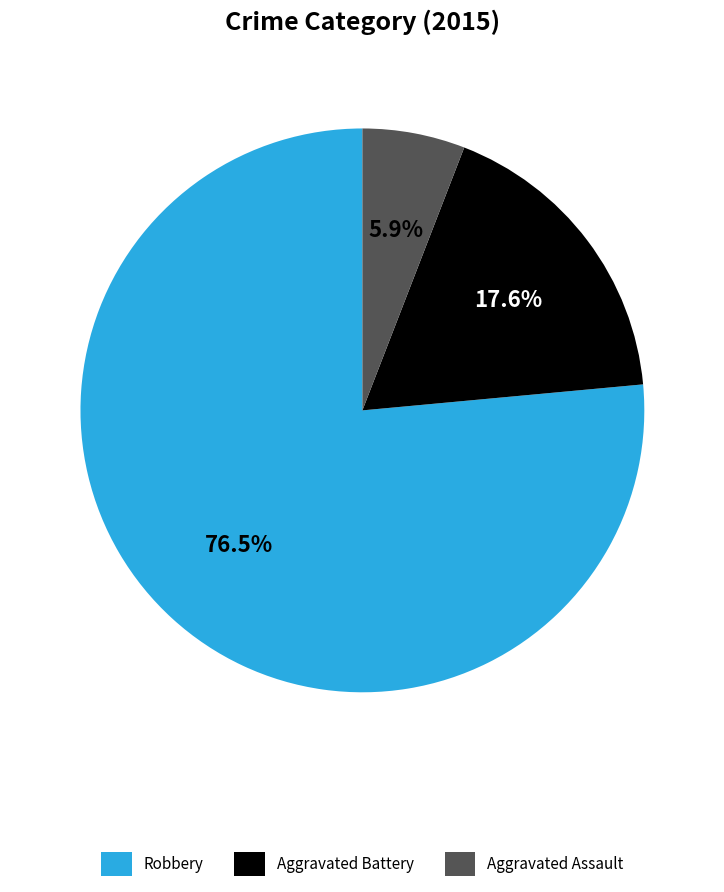

What is the ratio of the value at Aggravated Assault to the value at Aggravated Battery?

0.3